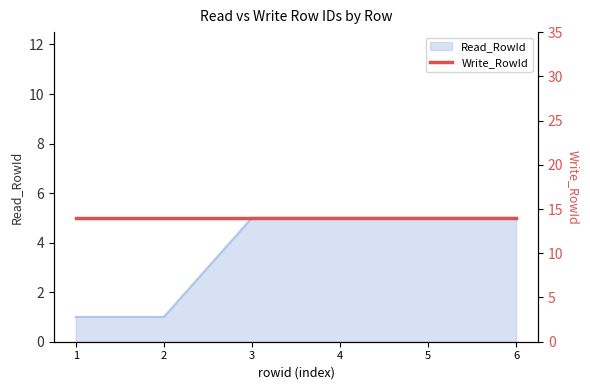

At which category does the chart reach its minimum across all series?

1